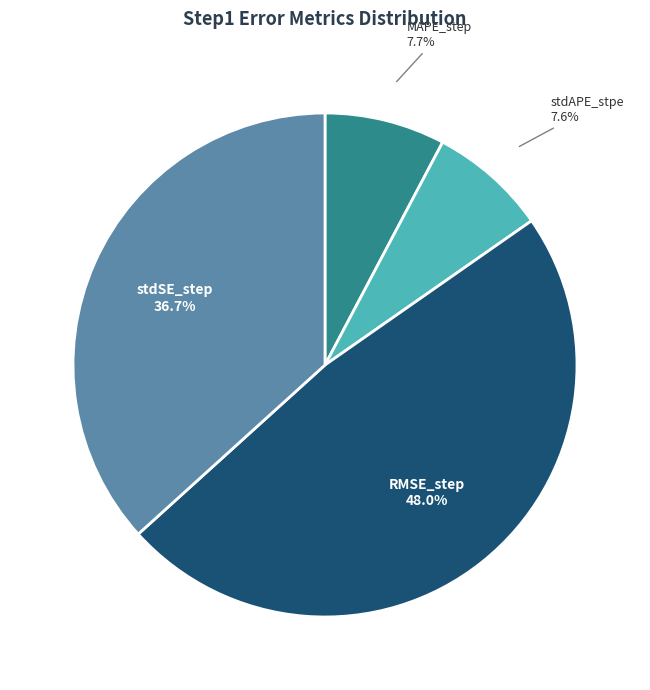

Is there a majority slice in this chart?

No